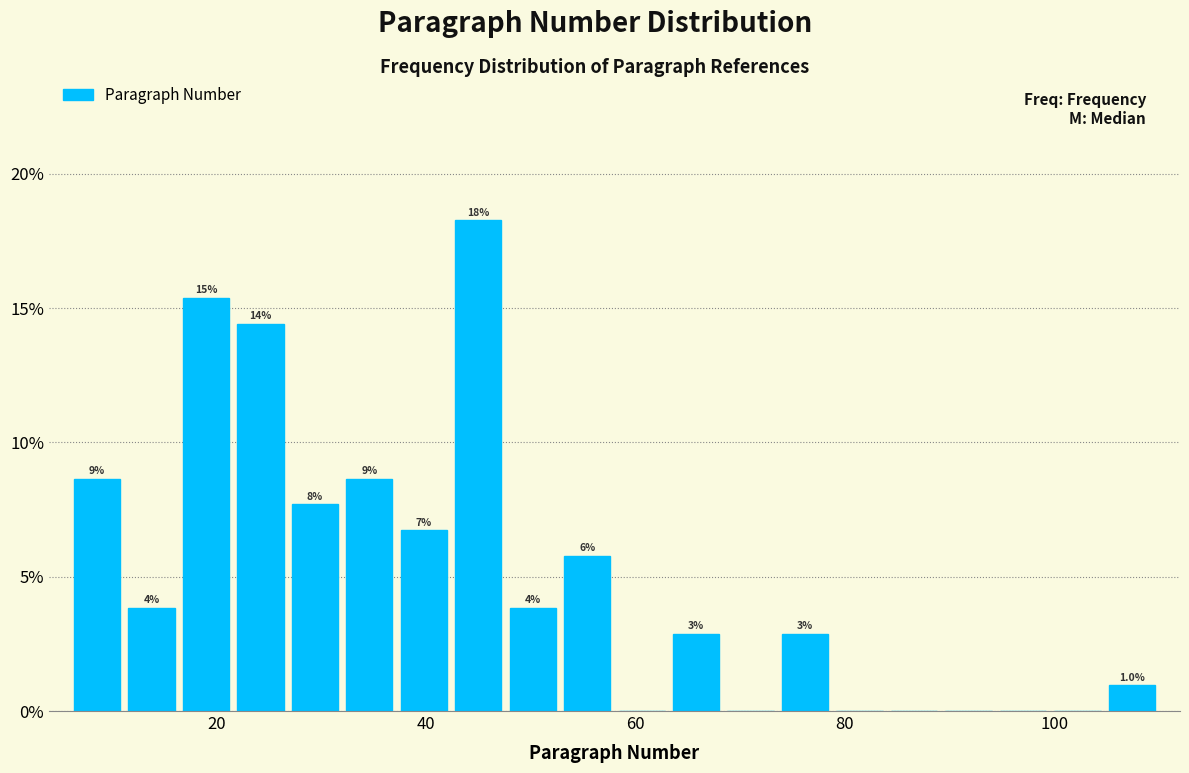

Around what value on the x-axis is the tallest bar? Give the approximate position of its centre, as read against the axis.

46